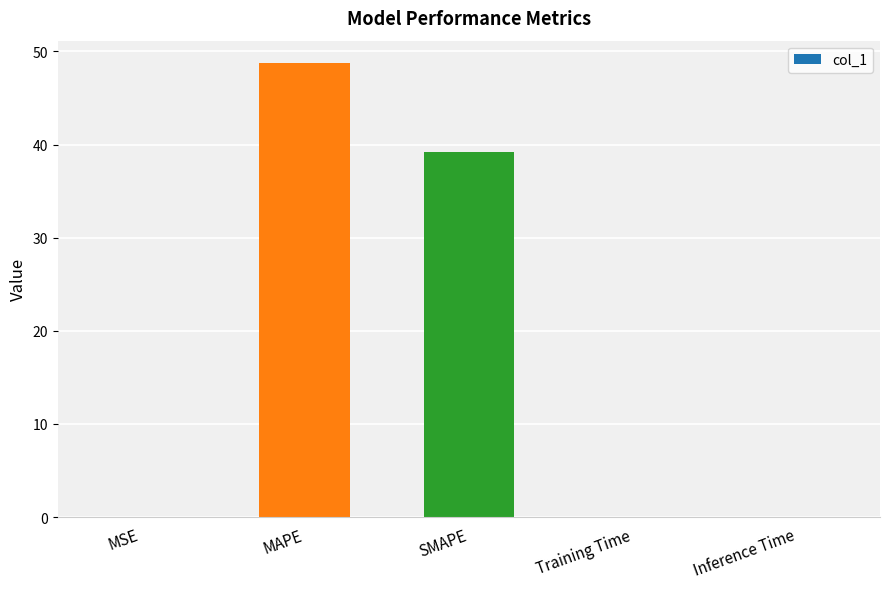

What is the change in value from MAPE to SMAPE?

-9.5